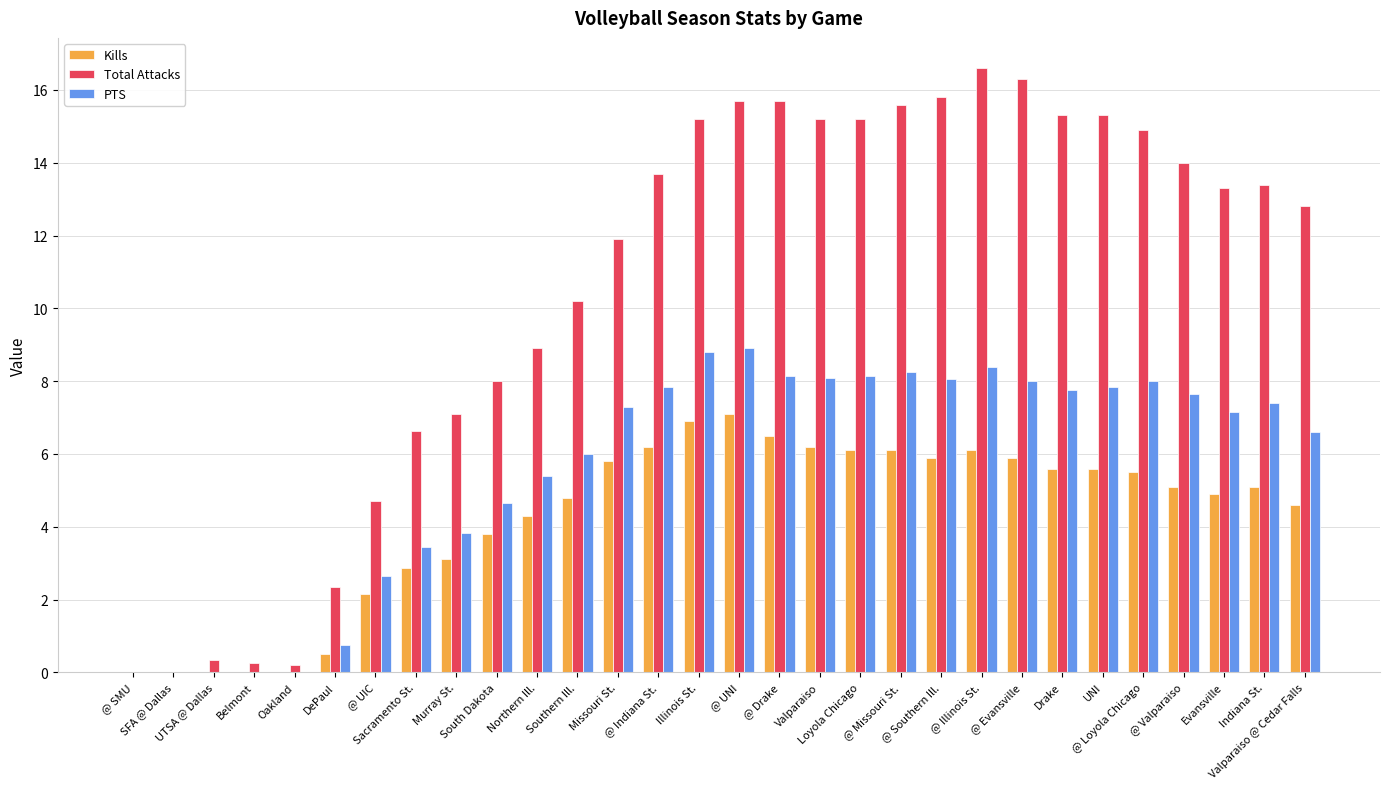

What are all the series names shown in the legend?

Kills, Total Attacks, PTS